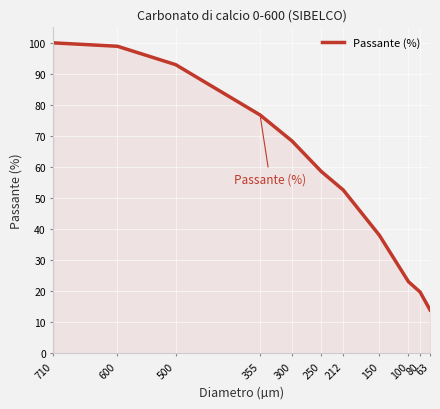

Is it true that the value at 600 is 98.9?

True